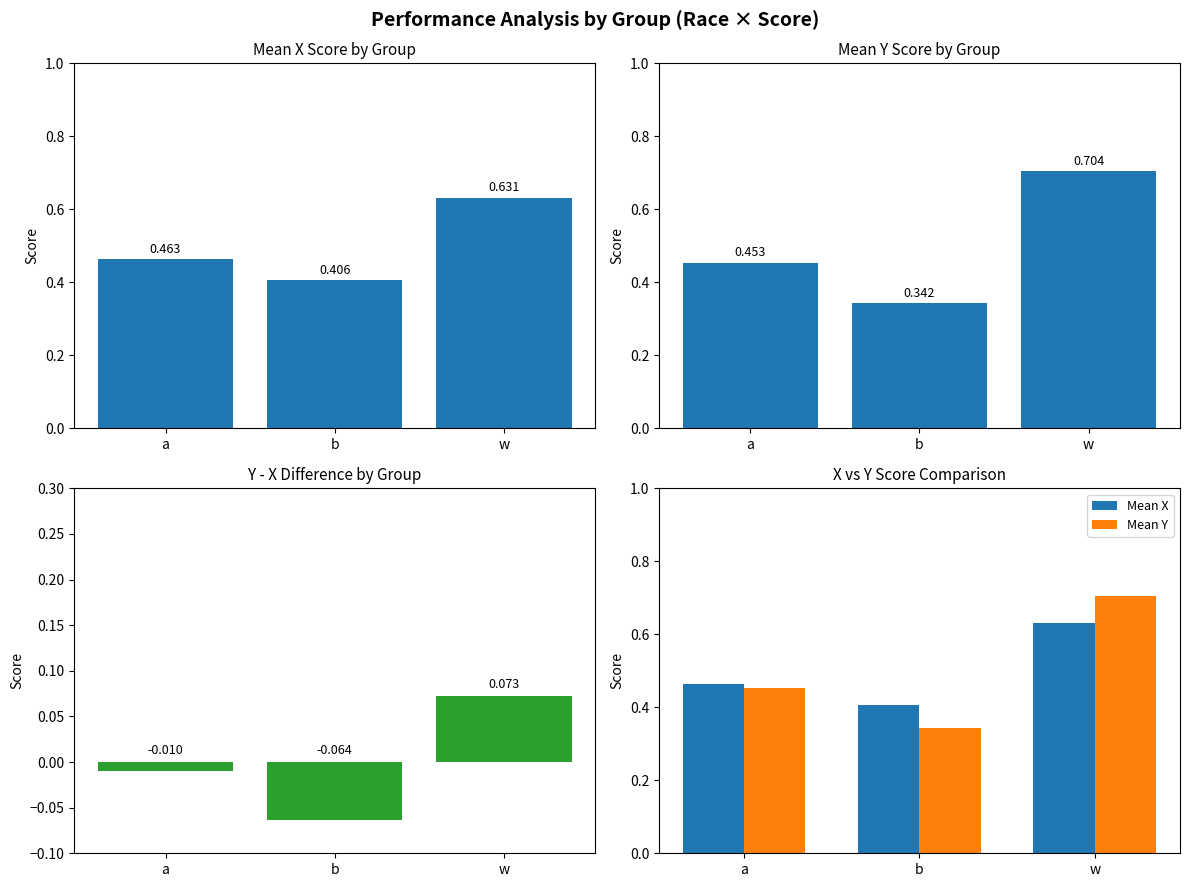

At which category is the sum across all series the highest?

w